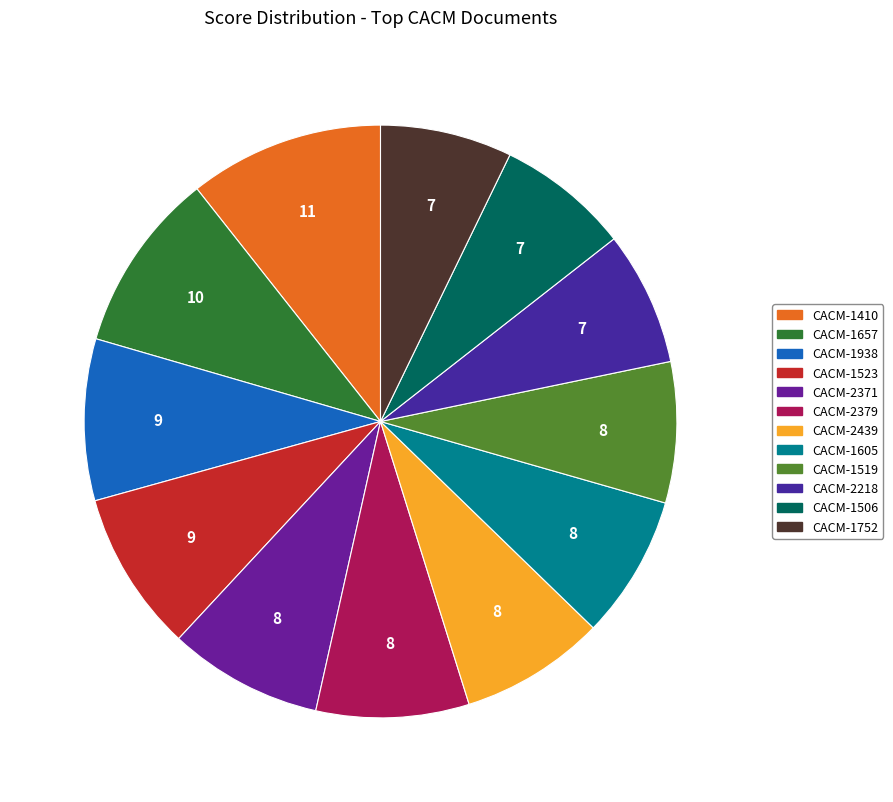

Is there any slice that represents more than half of the pie?

No